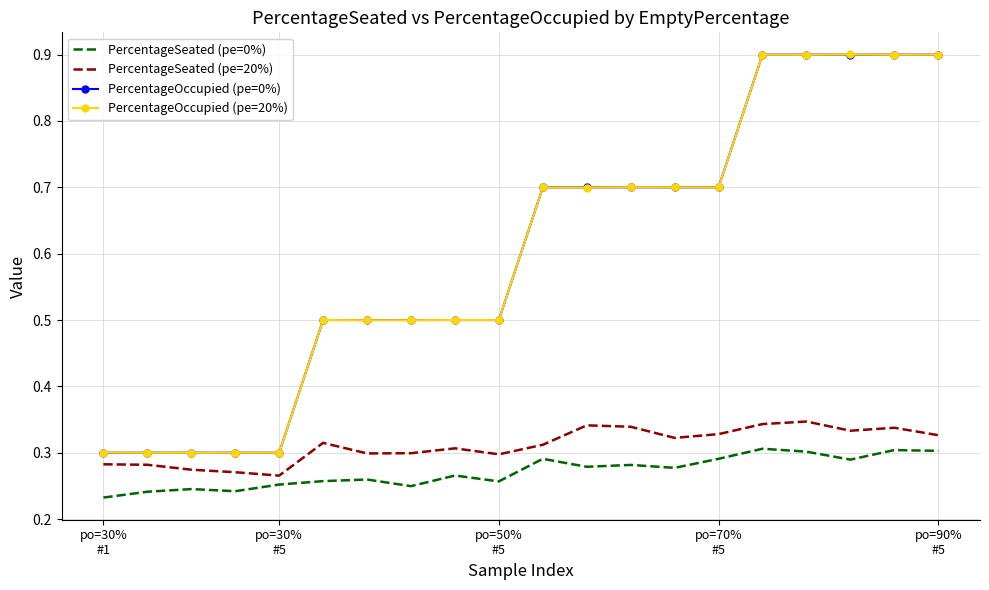

What is the greatest value displayed?

0.9